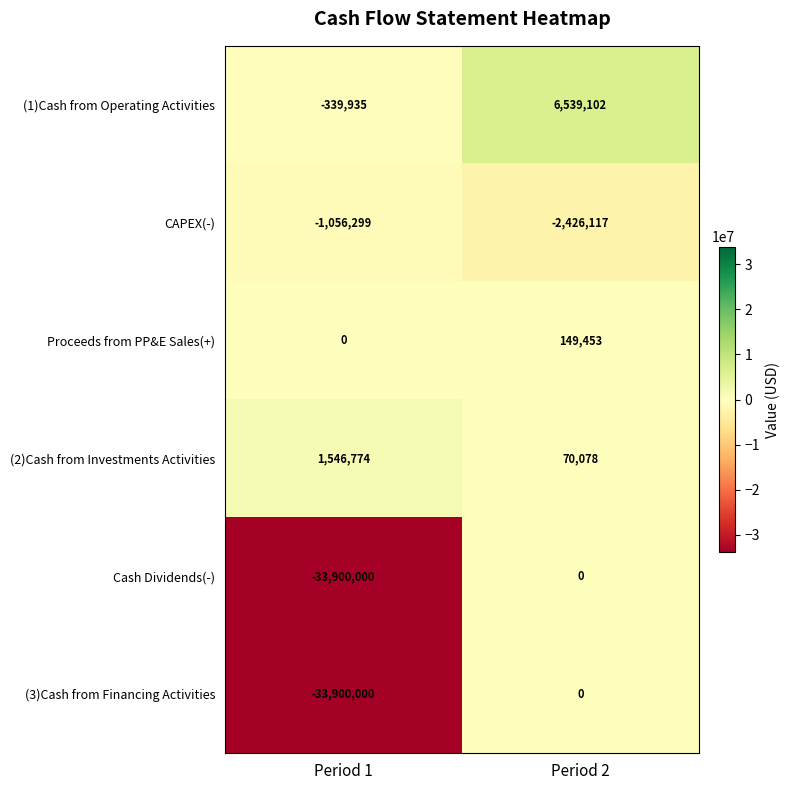

What is the spread (max minus min) of values at Period 2?

8965219